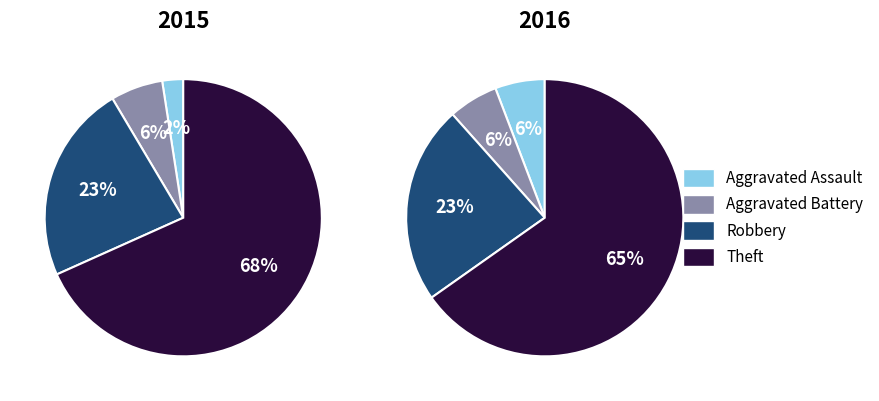

How many slices are in this pie chart?

4